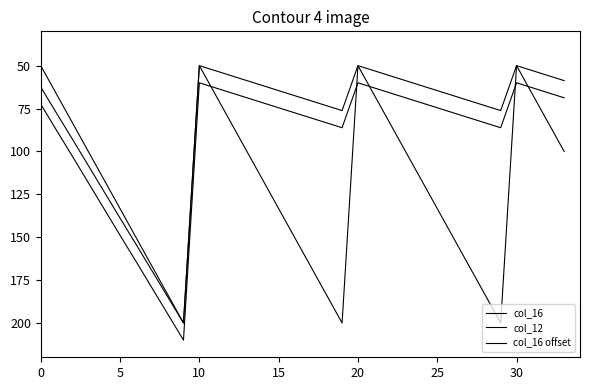

True or false: col_16 offset has more than 0 points higher than both neighbors.

True